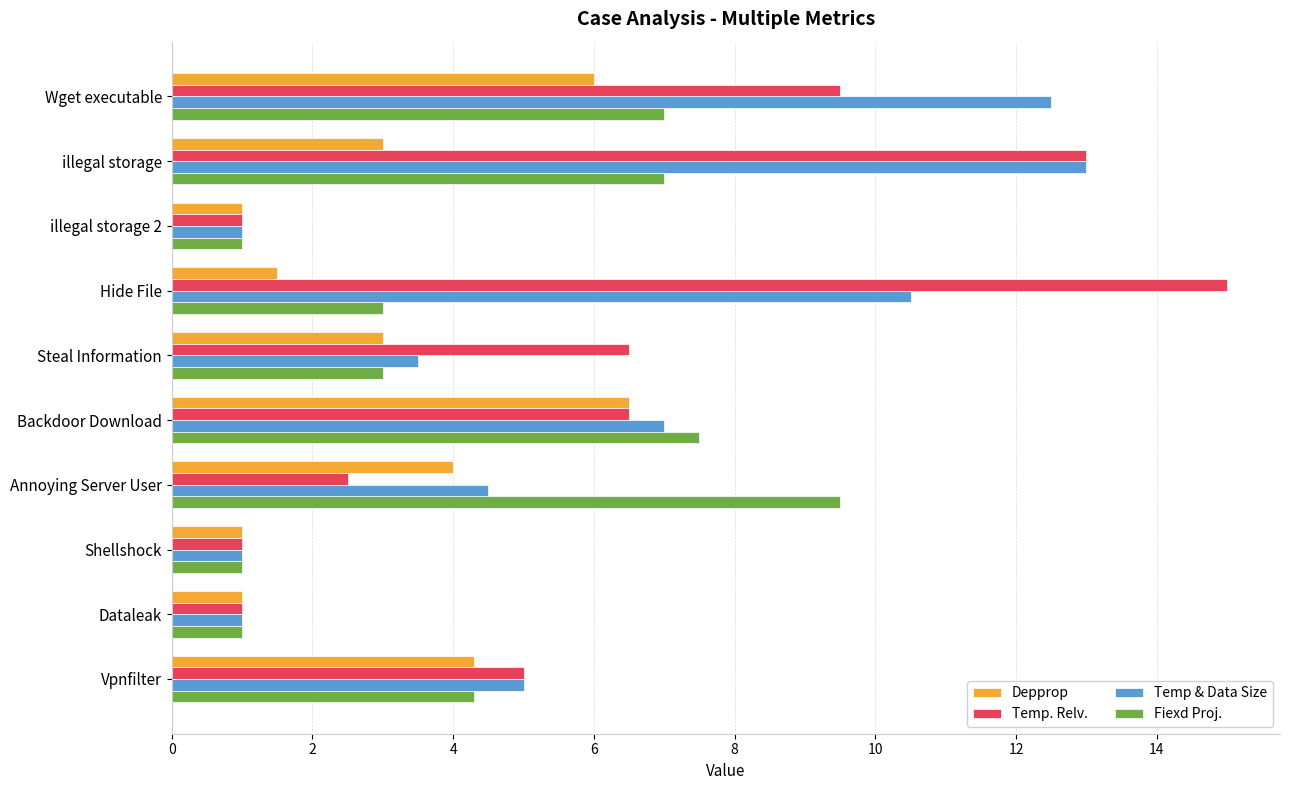

What is the smallest value displayed?

1.0